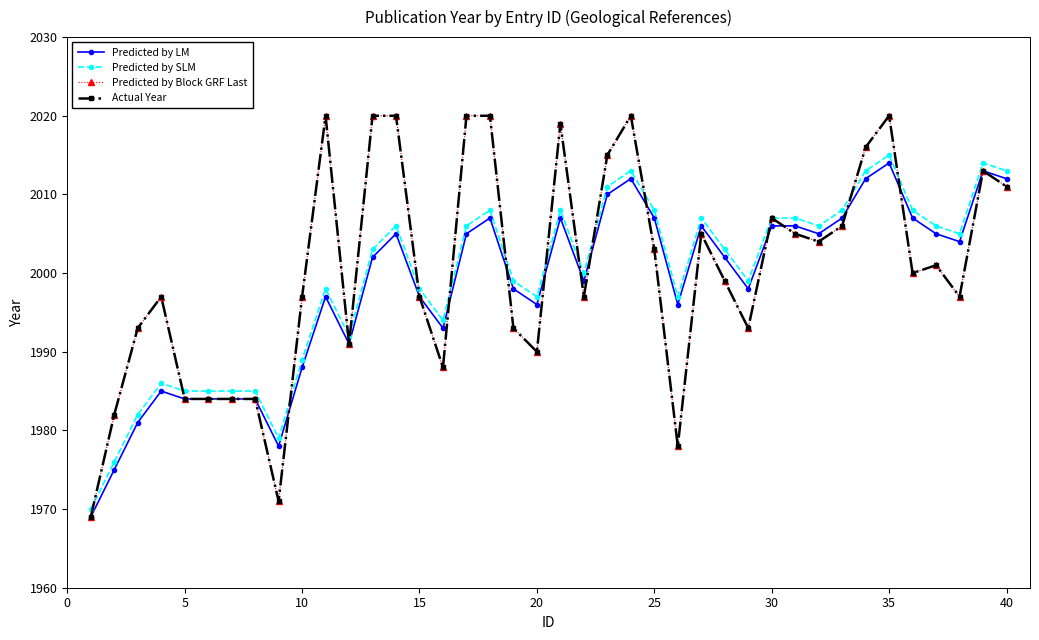

Does the chart have visible grid lines?

No